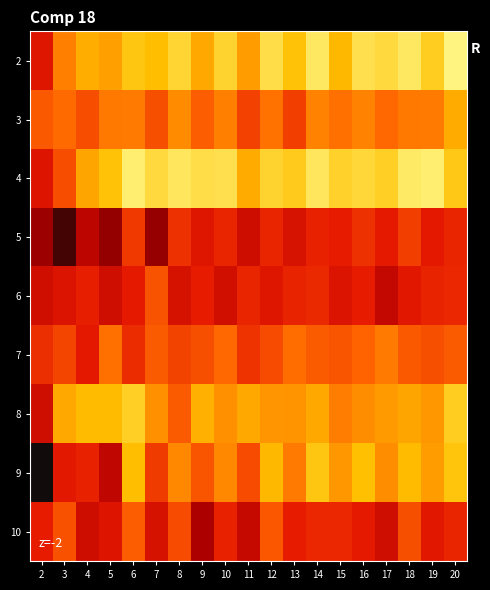

Rank the series at 5 from lowest to highest value.

5, 9, 6, 10, 7, 3, 2, 8, 4